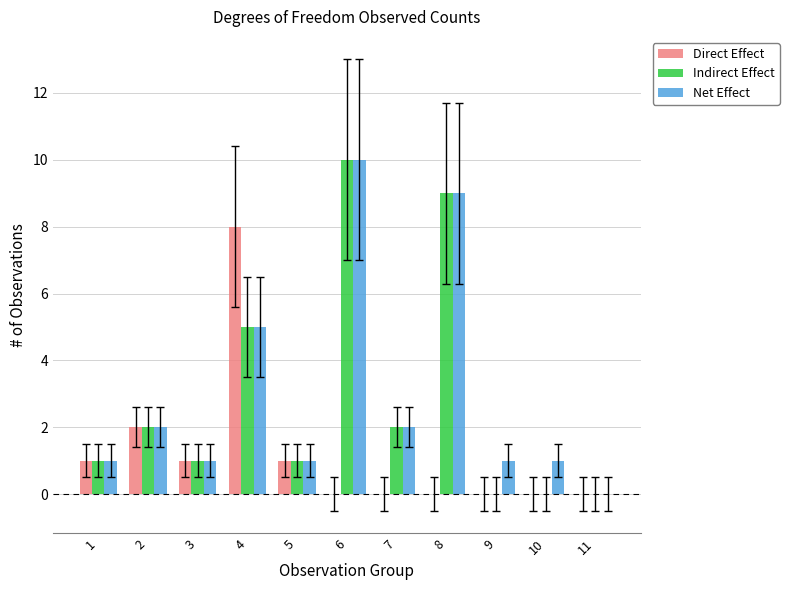

What is the approximate value of Net Effect at 10?

1